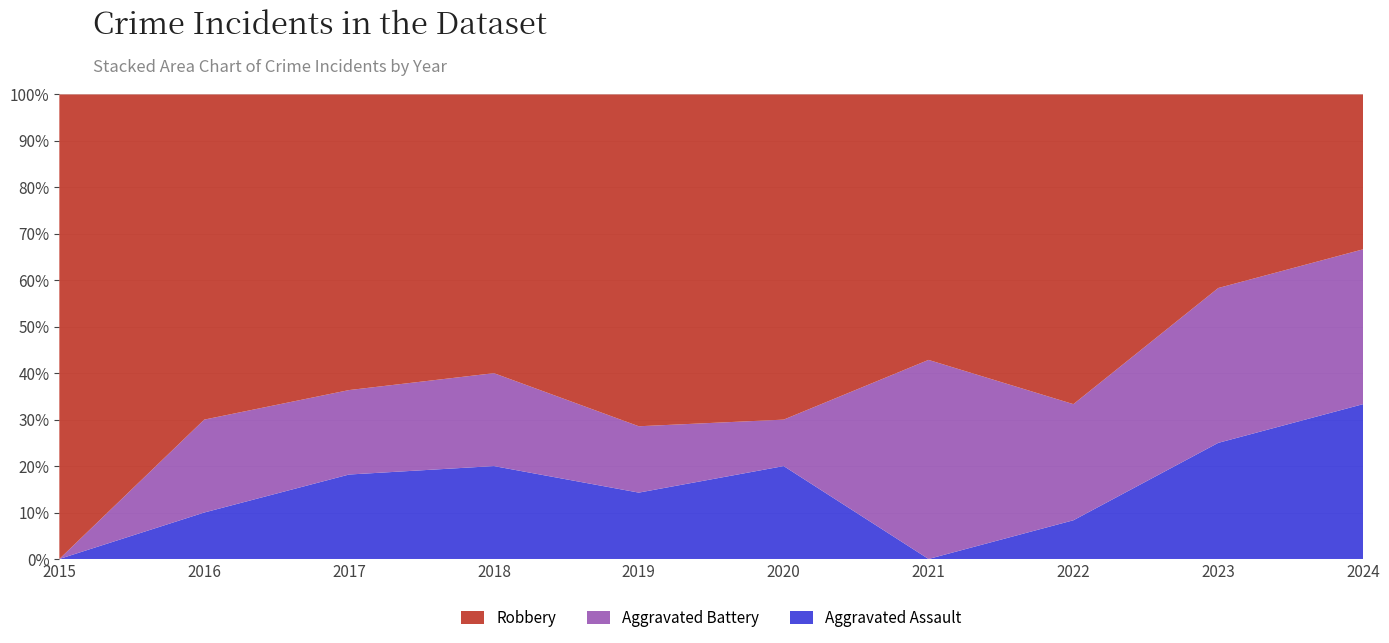

Reading left to right, transcribe all the data shown in this chart.

Aggravated Assault: 0	1	2	2	1	2	0	1	3	1
Aggravated Battery: 0	2	2	2	1	1	3	3	4	1
Robbery: 7	7	7	6	5	7	4	8	5	1